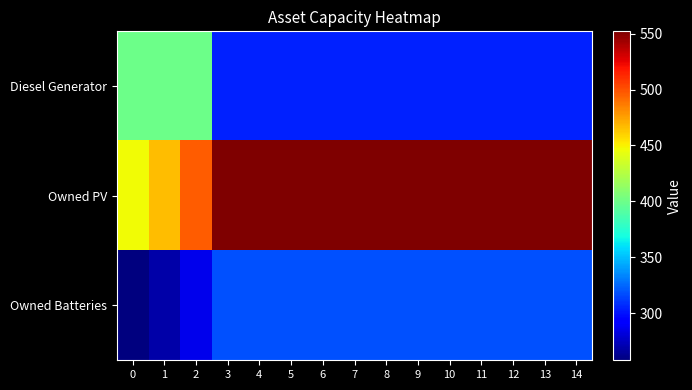

Reading left to right, transcribe all the data shown in this chart.

Diesel Generator: 0=400	1=400	2=400	3=305	4=305	5=305	6=305	7=305	8=305	9=305	10=305	11=305	12=305	13=305	14=305
Owned PV: 0=447	1=466	2=496	3=552	4=552	5=552	6=552	7=552	8=552	9=552	10=552	11=552	12=552	13=552	14=552
Owned Batteries: 0=258	1=269	2=286	3=318	4=318	5=318	6=318	7=318	8=318	9=318	10=318	11=318	12=318	13=318	14=318